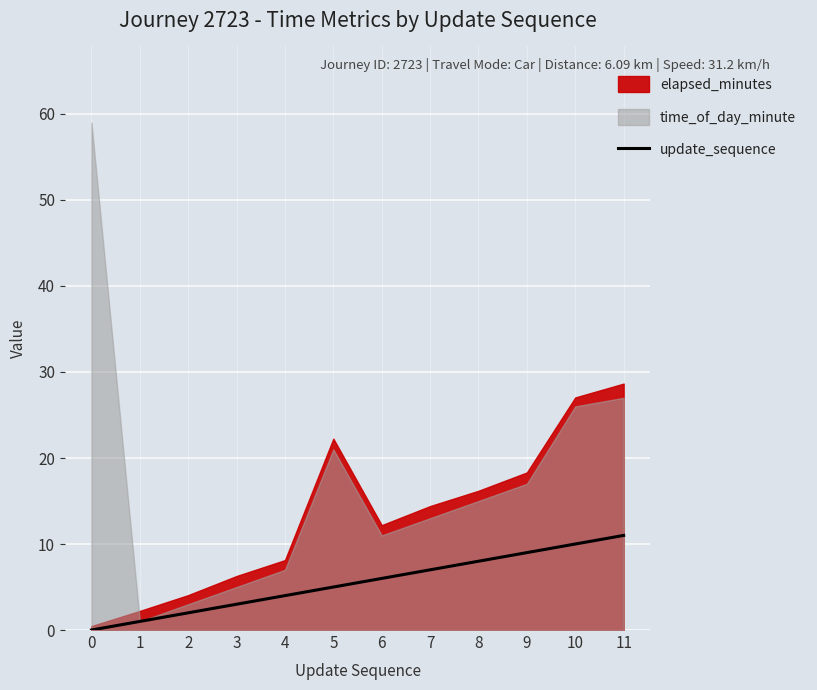

What is the ratio of the value at 7 to the value at 1?

7.0